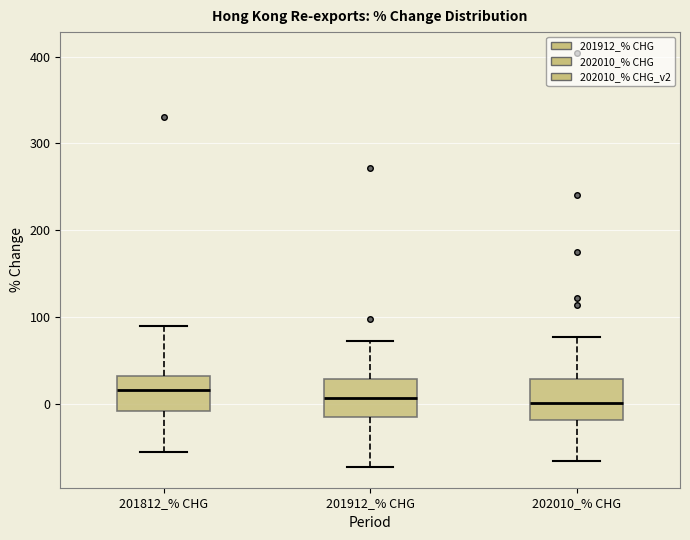

Reading left to right, read every box against the y-axis: the position of its median line, the range the box covers, and the ends of its whiskers. The values are not printed on the chart, so give them approximately, as read against the axis.

201812_% CHG: median 20, box -10 to 30, whiskers -50 to 90
201912_% CHG: median 10, box -10 to 30, whiskers -70 to 70
202010_% CHG: median 0, box -20 to 30, whiskers -70 to 80